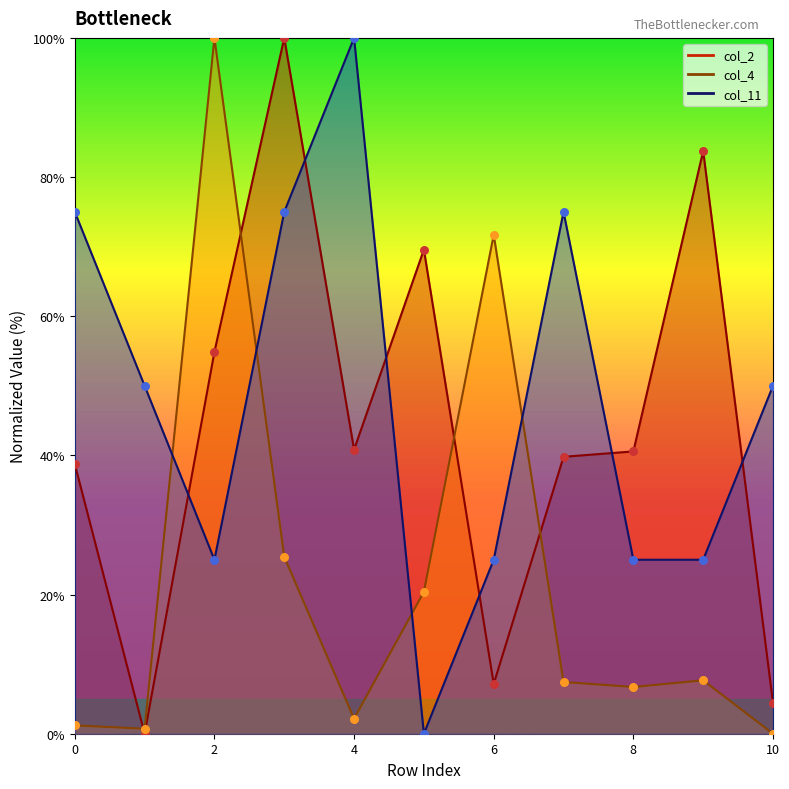

At which category is the sum across all series the highest?

3